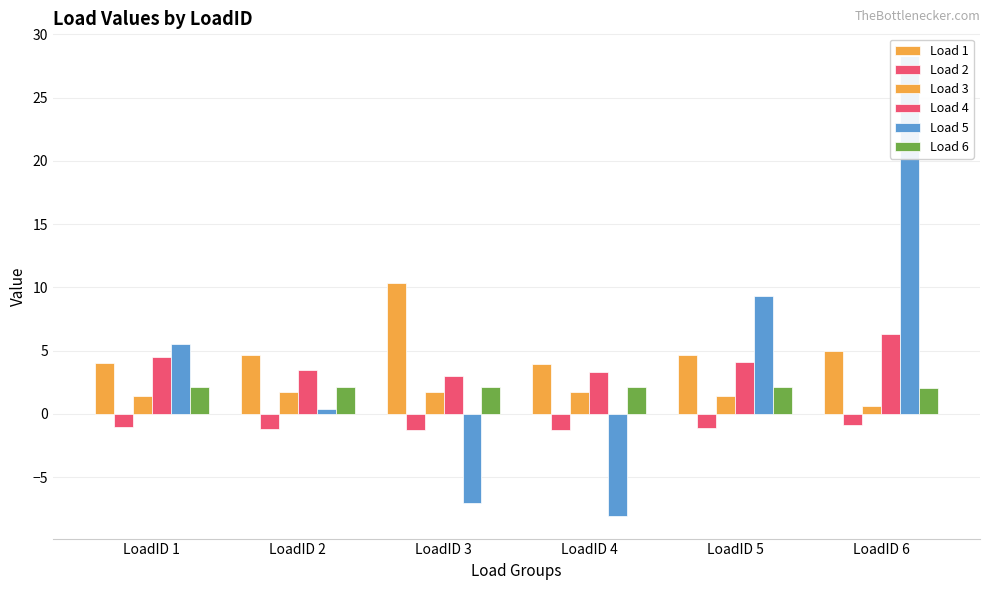

Which series has the widest spread of values?

Load 5